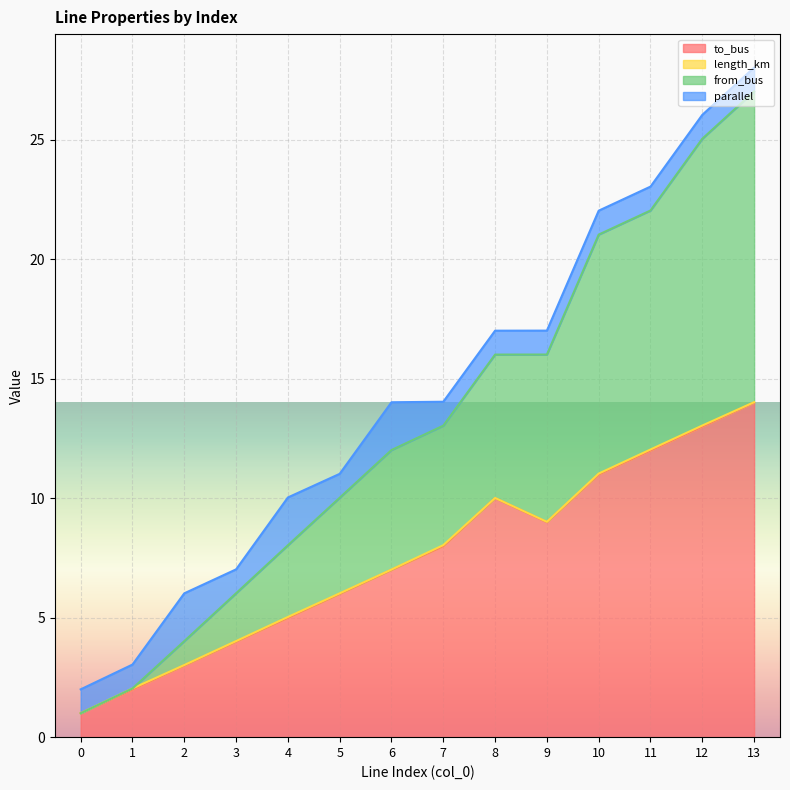

What is the lowest value of the to_bus series?

1.0